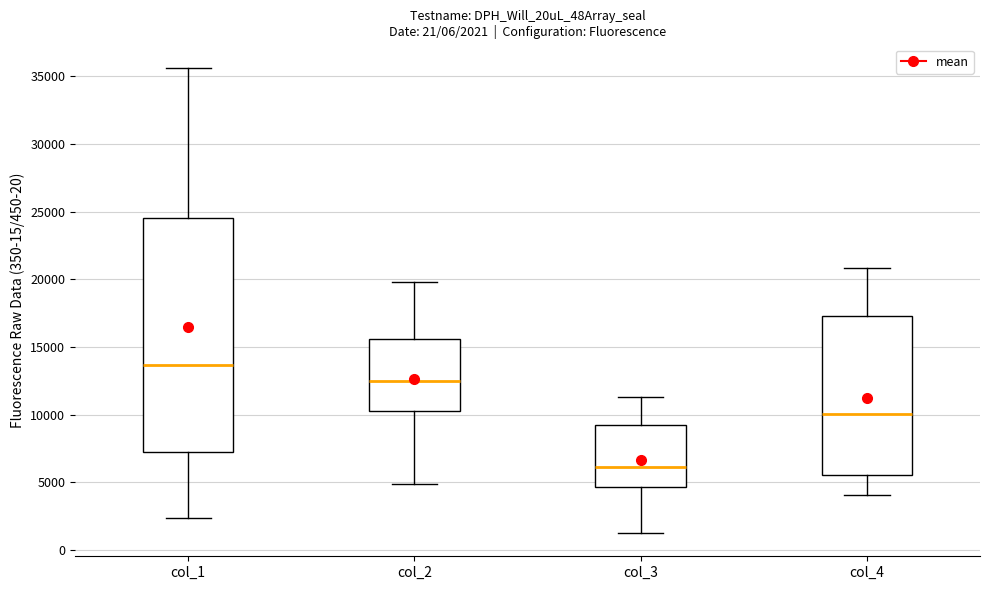

Which box is the tallest, from its lower edge to its upper edge?

col_1